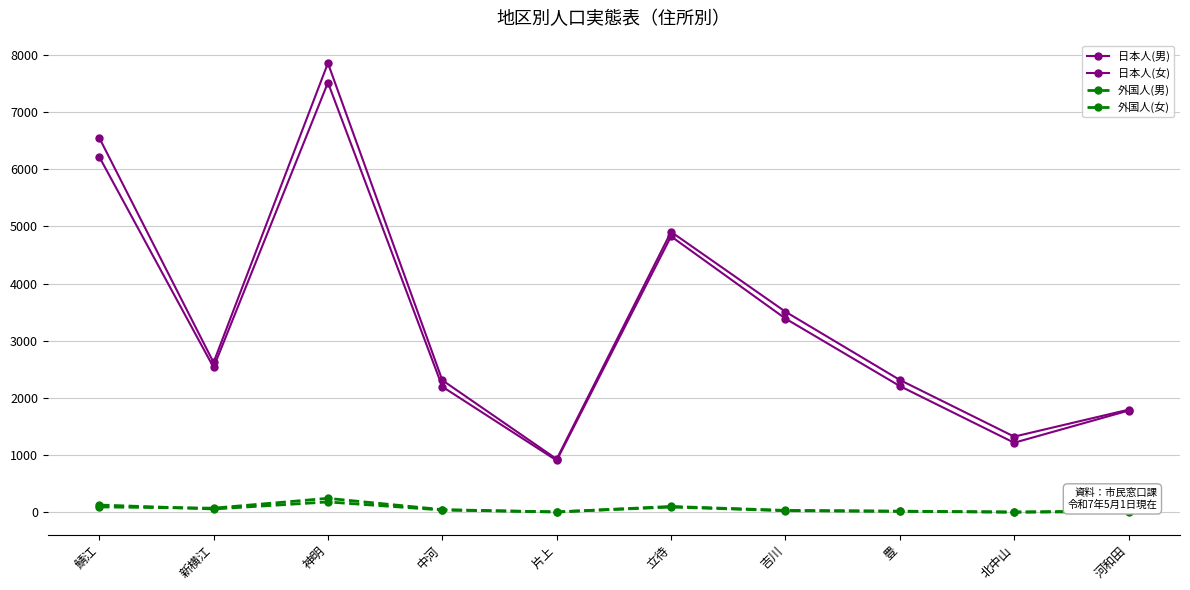

At 神明, list the series in order from smallest to largest.

外国人(女), 外国人(男), 日本人(男), 日本人(女)